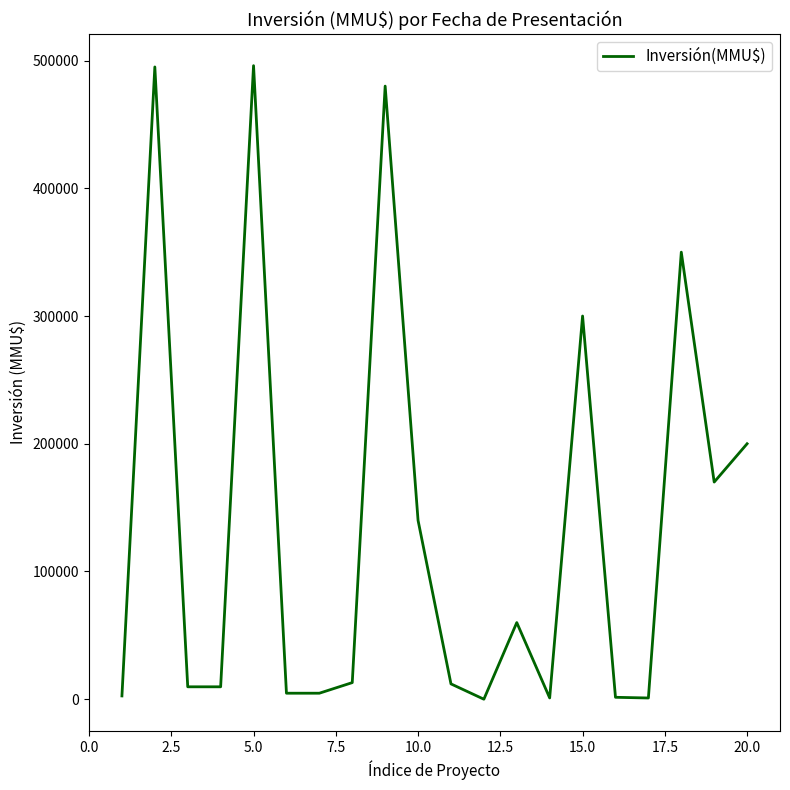

What is the difference between the maximum and minimum values?

496000